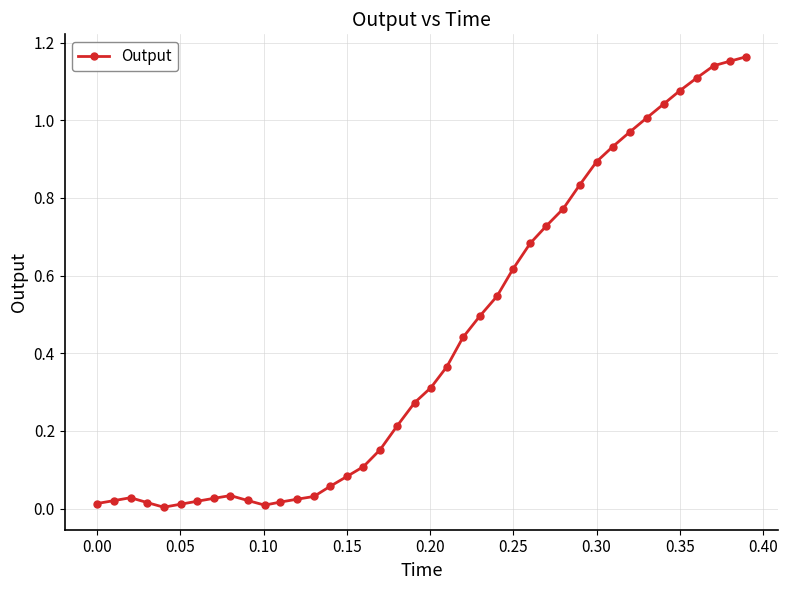

What is the sum of all values?

17.4